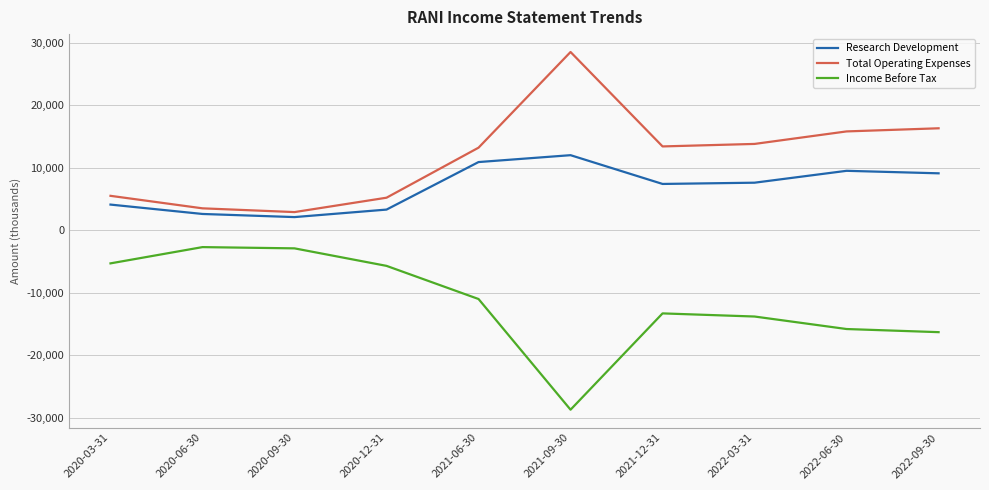

At 2021-06-30, list the series in order from largest to smallest.

Total Operating Expenses, Research Development, Income Before Tax